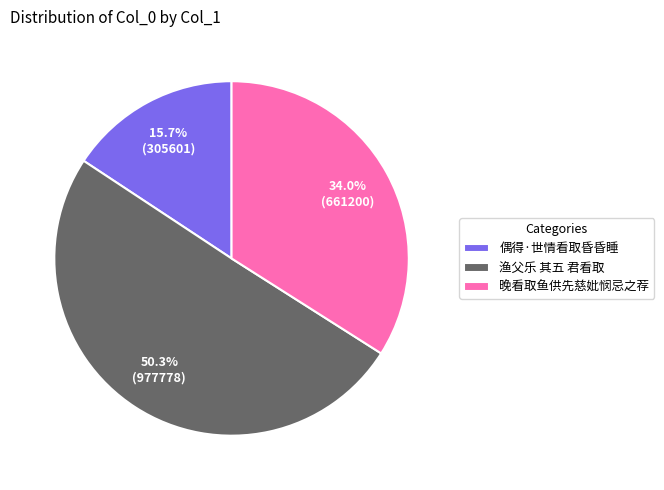

Which slice is the smallest?

偶得·世情看取昏昏睡